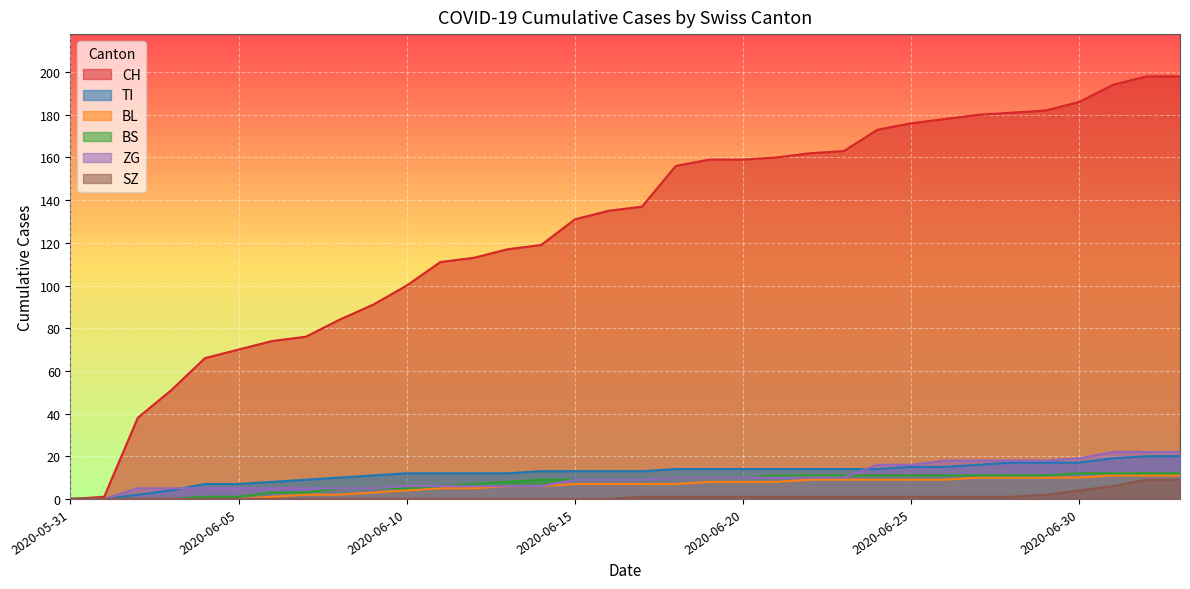

True or false: TI and SZ intersect in this chart.

False